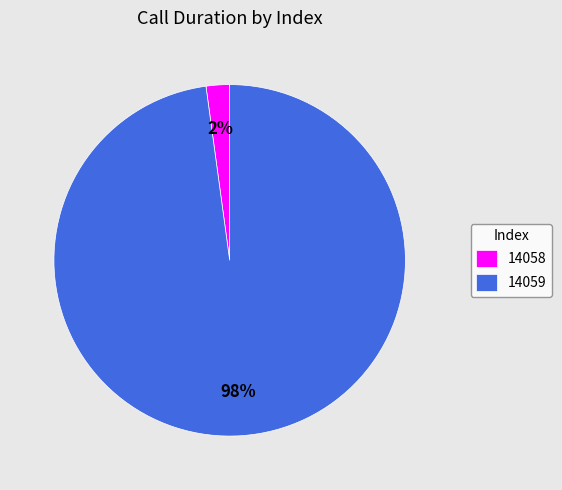

Between 14059 and 14058, which is larger?

14059